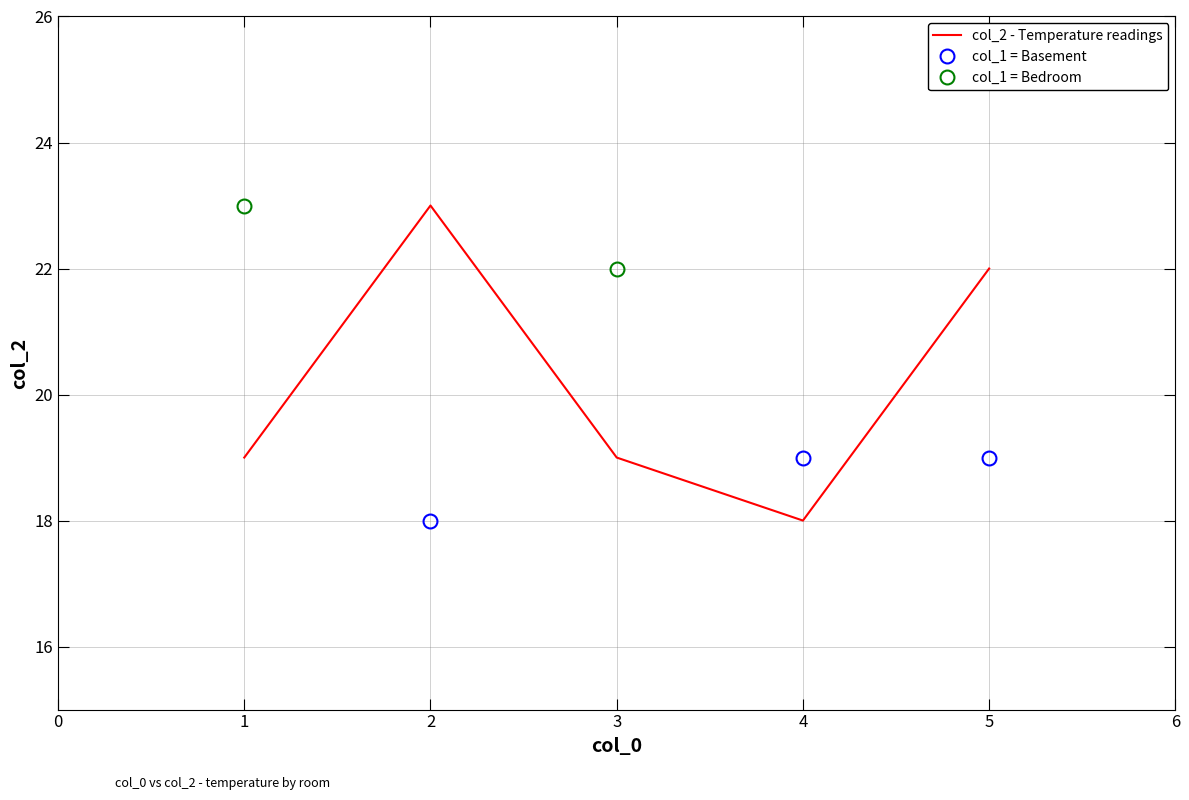

List the labels in order of value, largest first.

2, 5, 1, 3, 4